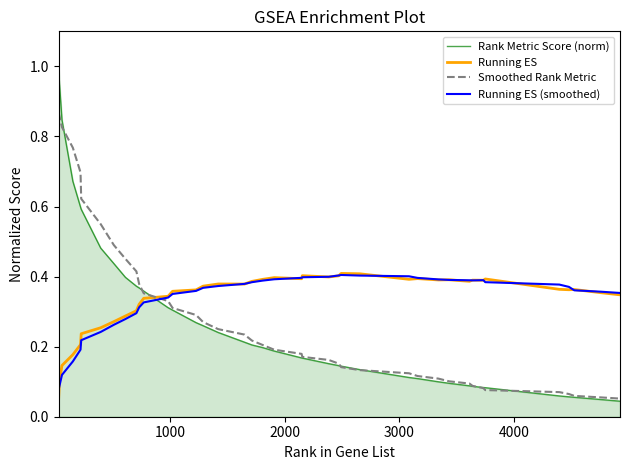

Which series has the largest range (max minus min)?

Rank Metric Score (norm)